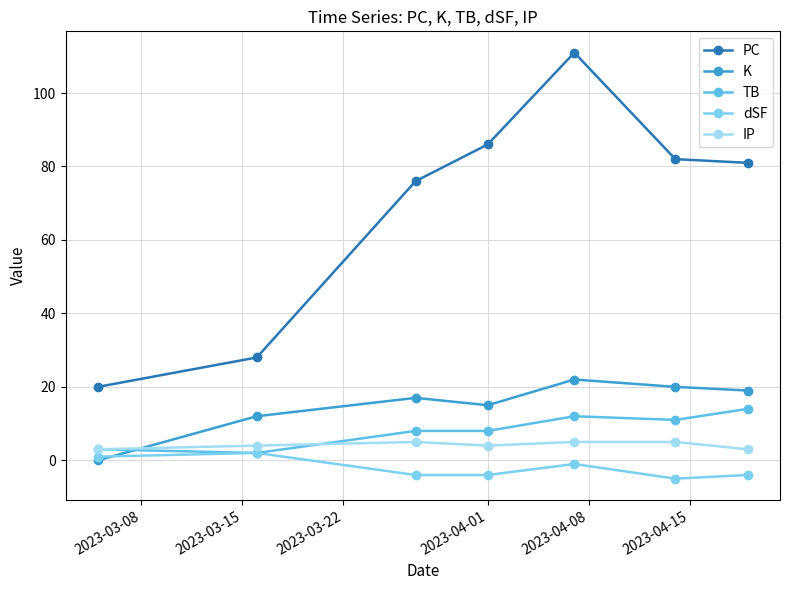

True or false: K has more than 1 interior local peaks.

True